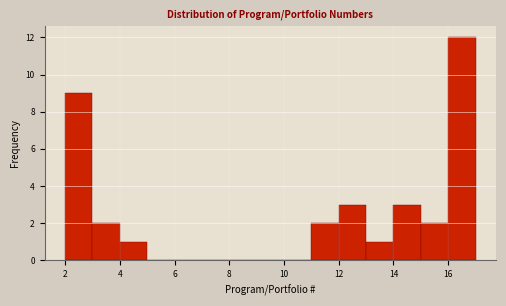

Which range on the x-axis has the tallest bar?

16 to 17